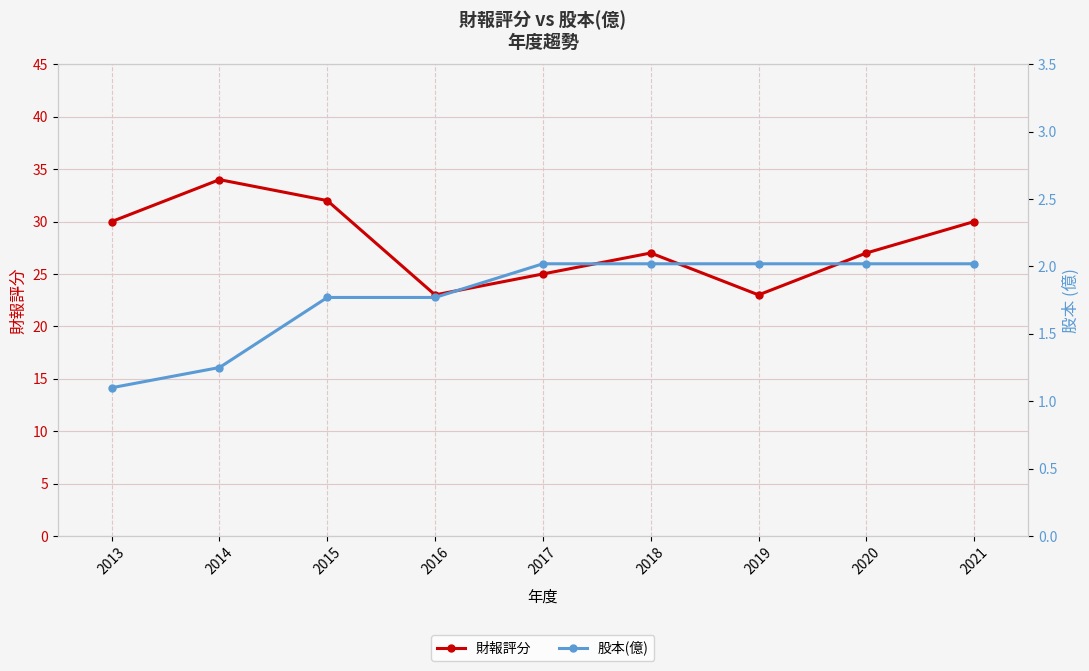

The value of 財報評分 at 2017 is 25.0. True or false?

True